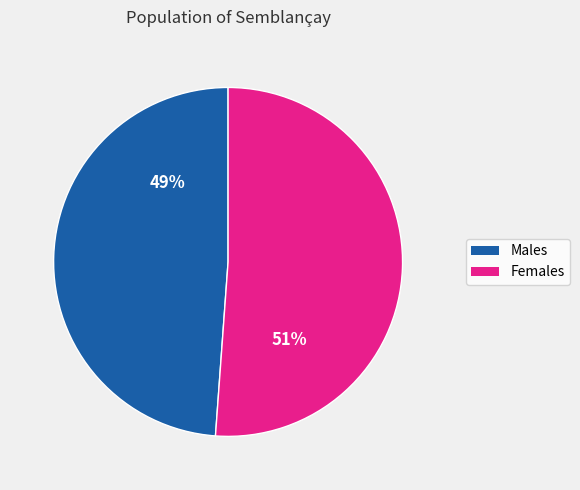

To the nearest percent, what is the difference between the largest and smallest slice percentages?

2%